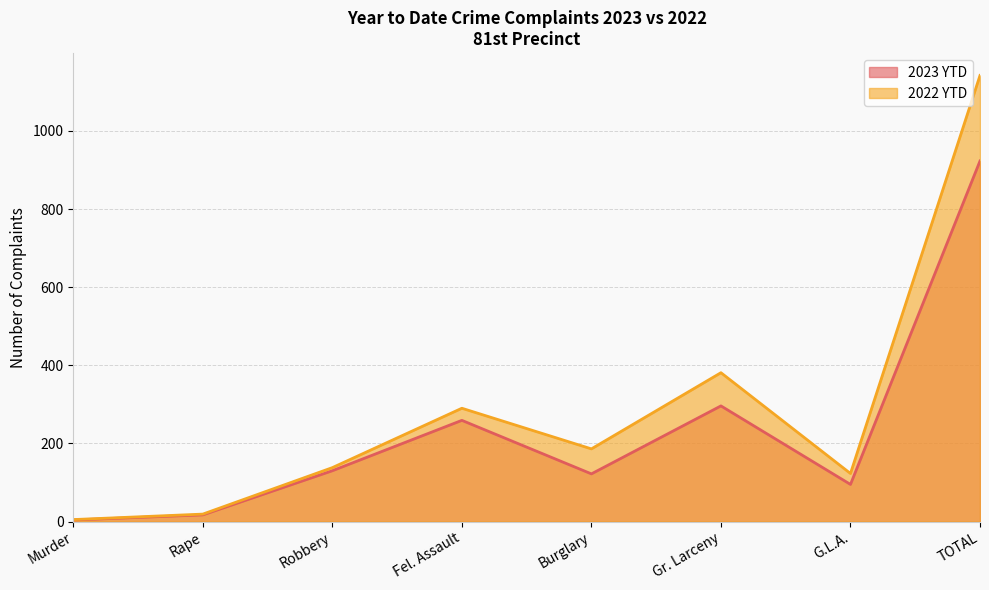

List the series in order of their overall mean, highest first.

2022 YTD, 2023 YTD